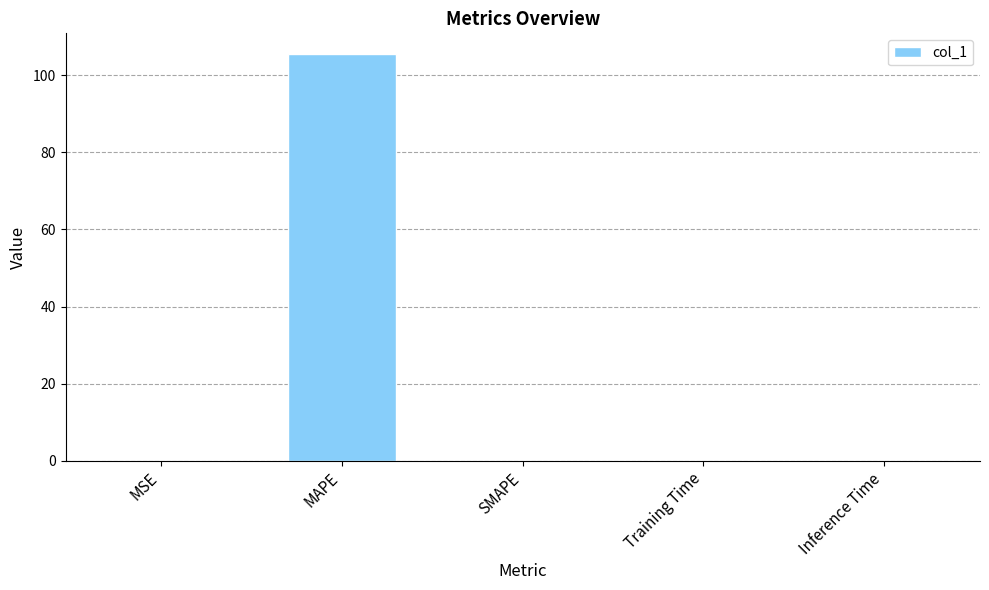

What is the maximum value shown in the chart?

105.6